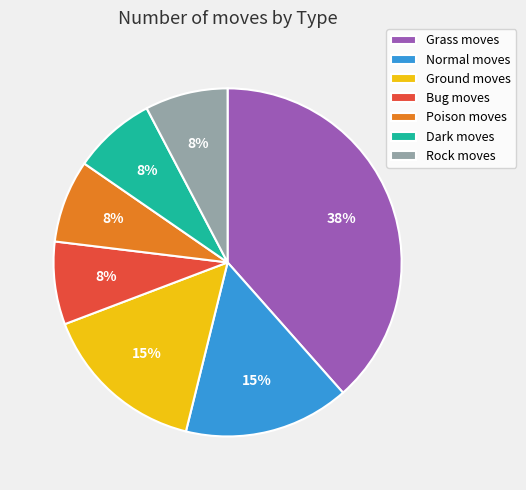

Which has a higher value, Ground moves or Dark moves?

Ground moves